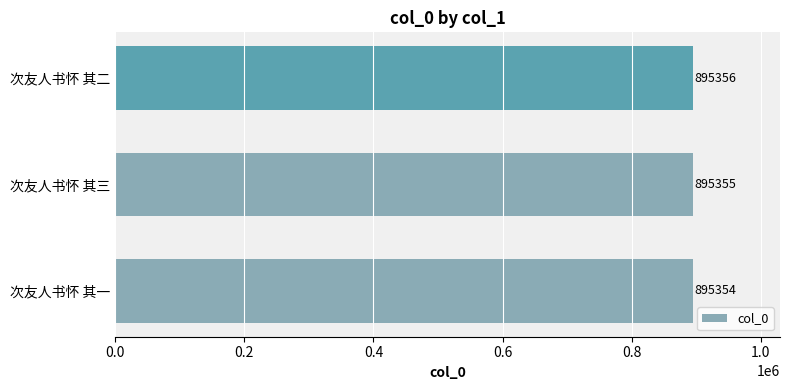

What is the change in value from 次友人书怀 其一 to 次友人书怀 其二?

+2